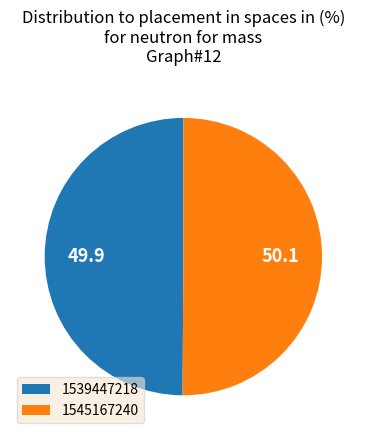

What is the ratio of the value at 1539447218 to the value at 1545167240?

1.0